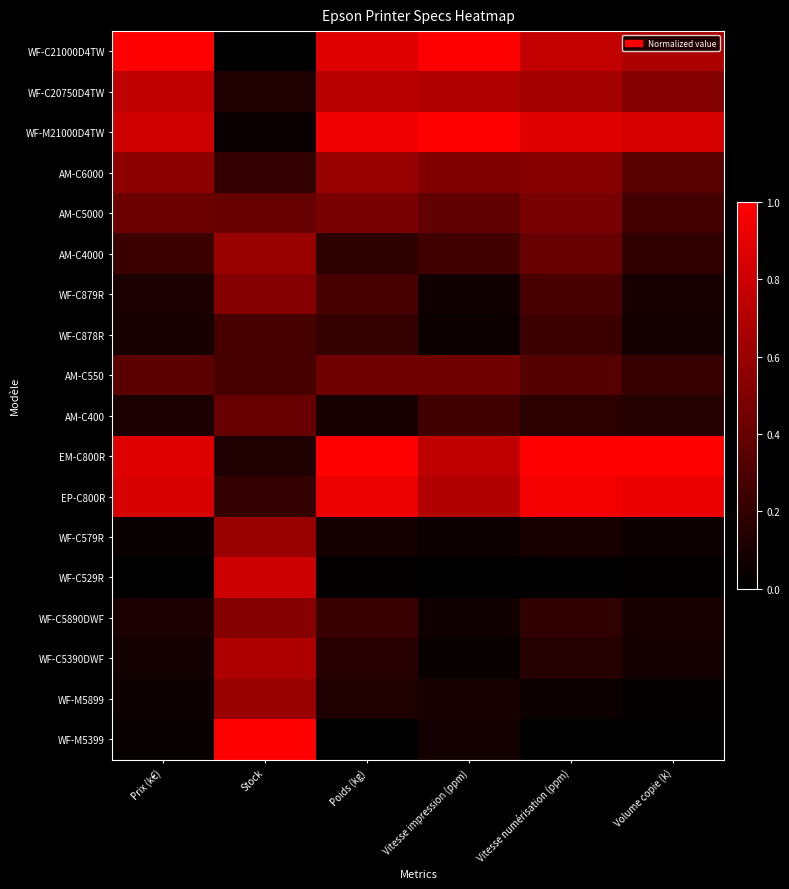

Reading left to right, transcribe all the data shown in this chart.

WF-C21000D4TW: Prix (k€)=1.0	Stock=0.0	Poids (kg)=0.9	Vitesse impression (ppm)=1.0	Vitesse numérisation (ppm)=0.8	Volume copie (k)=0.7
WF-C20750D4TW: Prix (k€)=0.7	Stock=0.1	Poids (kg)=0.7	Vitesse impression (ppm)=0.7	Vitesse numérisation (ppm)=0.6	Volume copie (k)=0.5
WF-M21000D4TW: Prix (k€)=0.8	Stock=0.0	Poids (kg)=0.9	Vitesse impression (ppm)=1.0	Vitesse numérisation (ppm)=0.9	Volume copie (k)=0.8
AM-C6000: Prix (k€)=0.6	Stock=0.2	Poids (kg)=0.6	Vitesse impression (ppm)=0.5	Vitesse numérisation (ppm)=0.5	Volume copie (k)=0.3
AM-C5000: Prix (k€)=0.4	Stock=0.4	Poids (kg)=0.5	Vitesse impression (ppm)=0.4	Vitesse numérisation (ppm)=0.5	Volume copie (k)=0.3
AM-C4000: Prix (k€)=0.2	Stock=0.6	Poids (kg)=0.2	Vitesse impression (ppm)=0.2	Vitesse numérisation (ppm)=0.4	Volume copie (k)=0.2
WF-C879R: Prix (k€)=0.1	Stock=0.5	Poids (kg)=0.3	Vitesse impression (ppm)=0.1	Vitesse numérisation (ppm)=0.3	Volume copie (k)=0.1
WF-C878R: Prix (k€)=0.1	Stock=0.3	Poids (kg)=0.2	Vitesse impression (ppm)=0.1	Vitesse numérisation (ppm)=0.2	Volume copie (k)=0.1
AM-C550: Prix (k€)=0.4	Stock=0.3	Poids (kg)=0.4	Vitesse impression (ppm)=0.4	Vitesse numérisation (ppm)=0.3	Volume copie (k)=0.2
AM-C400: Prix (k€)=0.1	Stock=0.4	Poids (kg)=0.1	Vitesse impression (ppm)=0.2	Vitesse numérisation (ppm)=0.2	Volume copie (k)=0.1
EM-C800R: Prix (k€)=0.9	Stock=0.1	Poids (kg)=1.0	Vitesse impression (ppm)=0.8	Vitesse numérisation (ppm)=1.0	Volume copie (k)=1.0
EP-C800R: Prix (k€)=0.8	Stock=0.2	Poids (kg)=0.9	Vitesse impression (ppm)=0.7	Vitesse numérisation (ppm)=1.0	Volume copie (k)=0.9
WF-C579R: Prix (k€)=0.0	Stock=0.6	Poids (kg)=0.1	Vitesse impression (ppm)=0.1	Vitesse numérisation (ppm)=0.1	Volume copie (k)=0.0
WF-C529R: Prix (k€)=0.0	Stock=0.8	Poids (kg)=0.0	Vitesse impression (ppm)=0.0	Vitesse numérisation (ppm)=0.0	Volume copie (k)=0.0
WF-C5890DWF: Prix (k€)=0.1	Stock=0.5	Poids (kg)=0.2	Vitesse impression (ppm)=0.1	Vitesse numérisation (ppm)=0.2	Volume copie (k)=0.1
WF-C5390DWF: Prix (k€)=0.1	Stock=0.7	Poids (kg)=0.2	Vitesse impression (ppm)=0.0	Vitesse numérisation (ppm)=0.1	Volume copie (k)=0.1
WF-M5899: Prix (k€)=0.1	Stock=0.6	Poids (kg)=0.1	Vitesse impression (ppm)=0.1	Vitesse numérisation (ppm)=0.0	Volume copie (k)=0.0
WF-M5399: Prix (k€)=0.0	Stock=1.0	Poids (kg)=0.0	Vitesse impression (ppm)=0.1	Vitesse numérisation (ppm)=0.0	Volume copie (k)=0.0